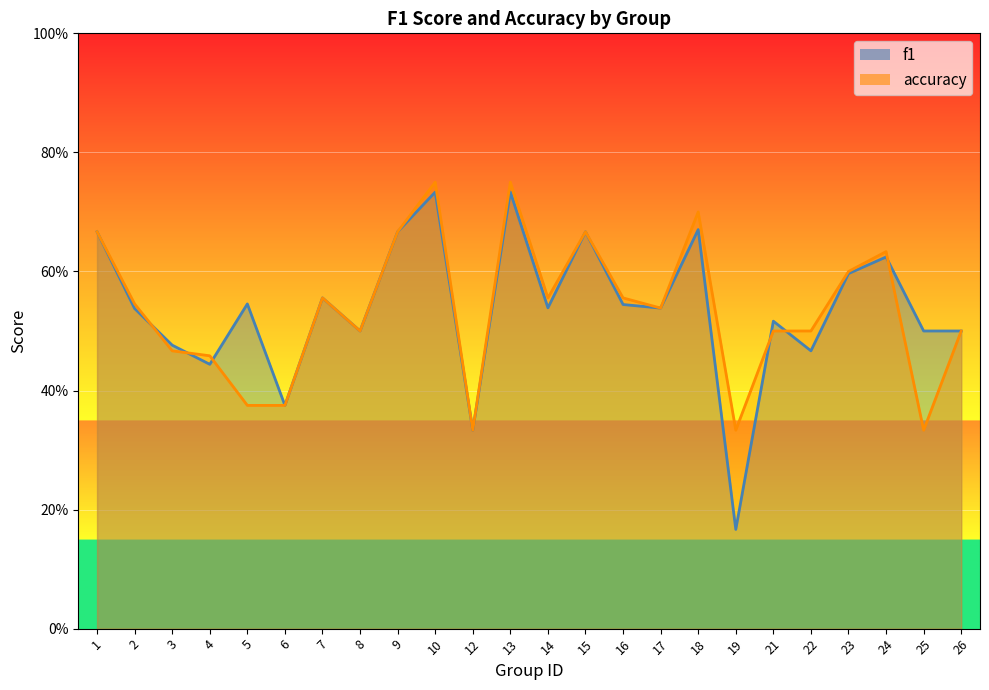

Does the chart display data point markers on the line(s)?

No